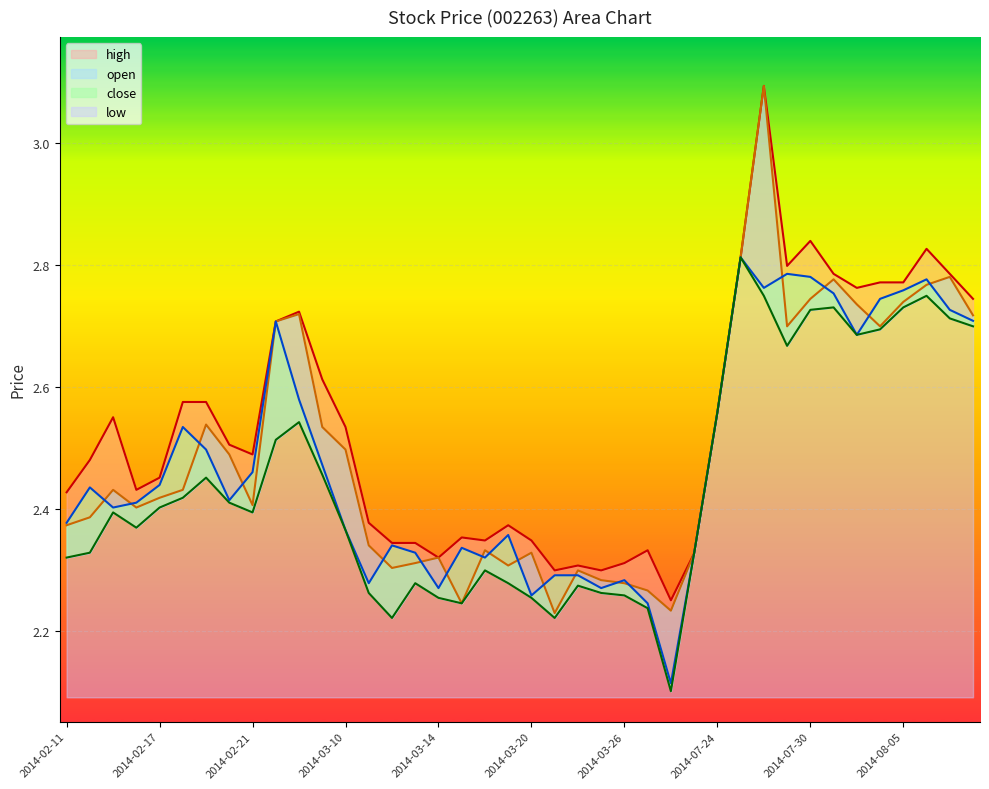

What are all the series names shown in the legend?

open, close, high, low